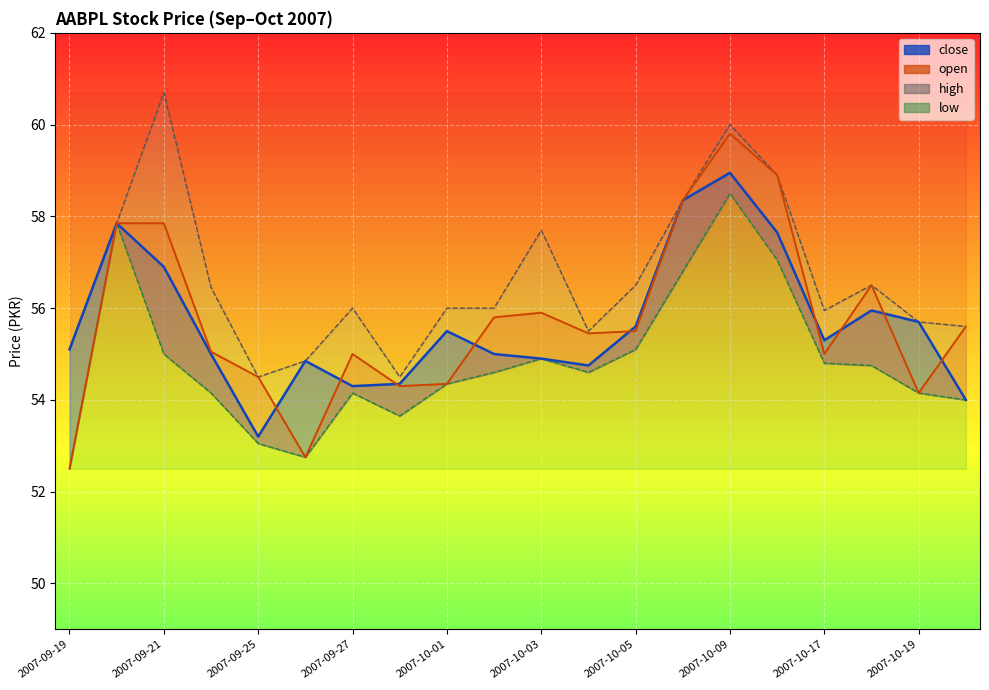

Which series has the widest spread of values?

open